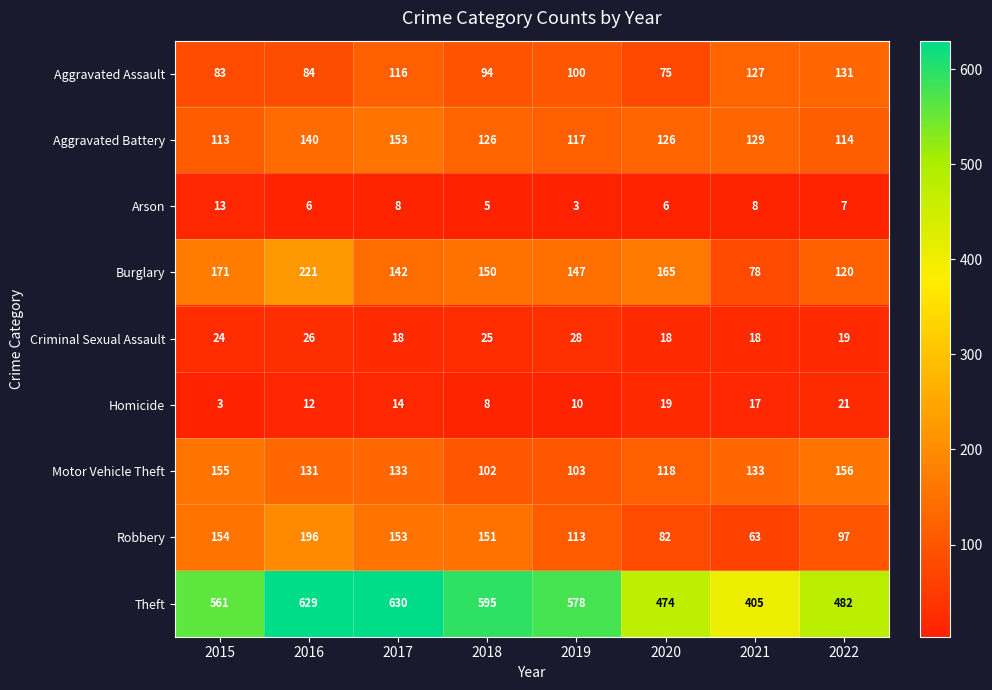

At which label does Aggravated Battery reach its minimum?

2015